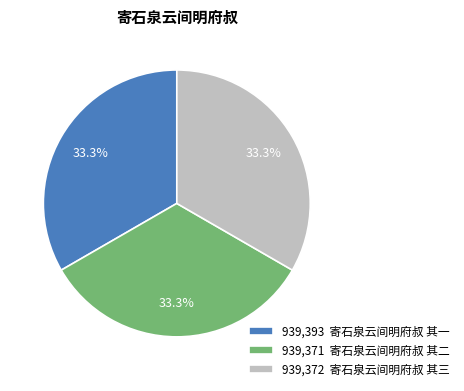

What is the ratio of the value at 939,371 寄石泉云间明府叔 其二 to the value at 939,372 寄石泉云间明府叔 其三?

1.0